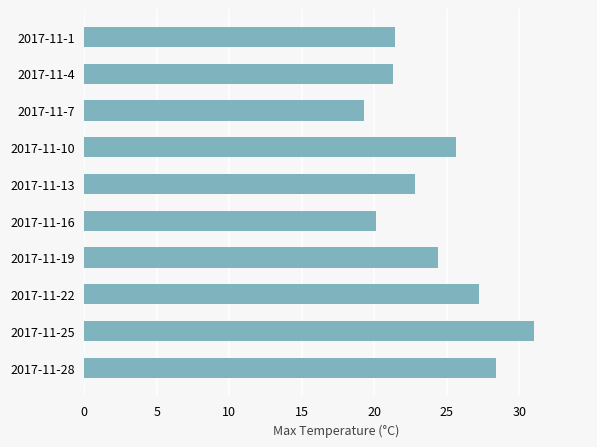

How many values exceed 24?

5